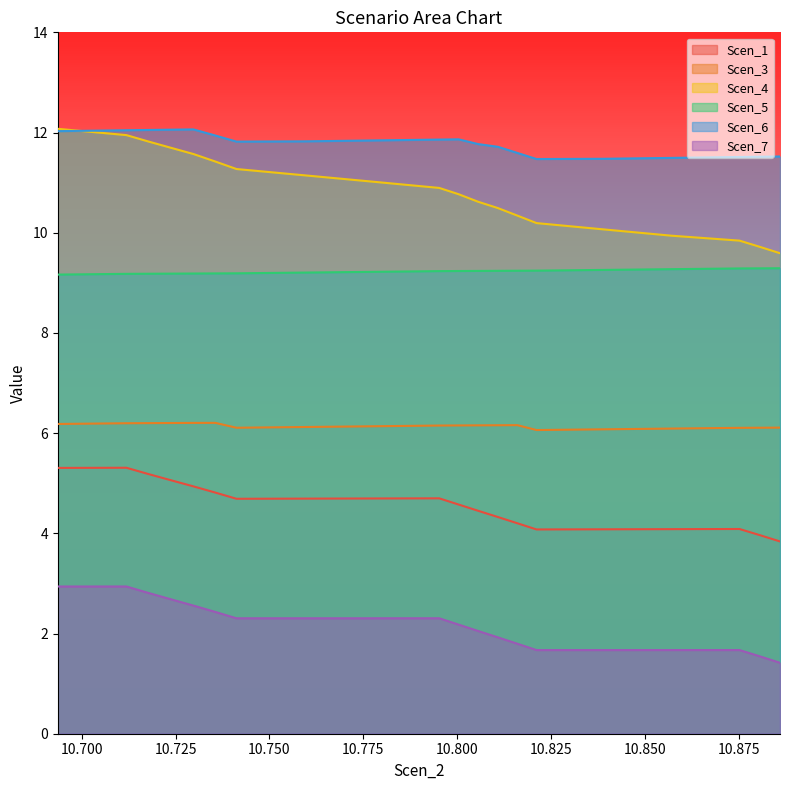

The Scen_1 series shows 4.1 at 10.838960739799584. True or false?

True